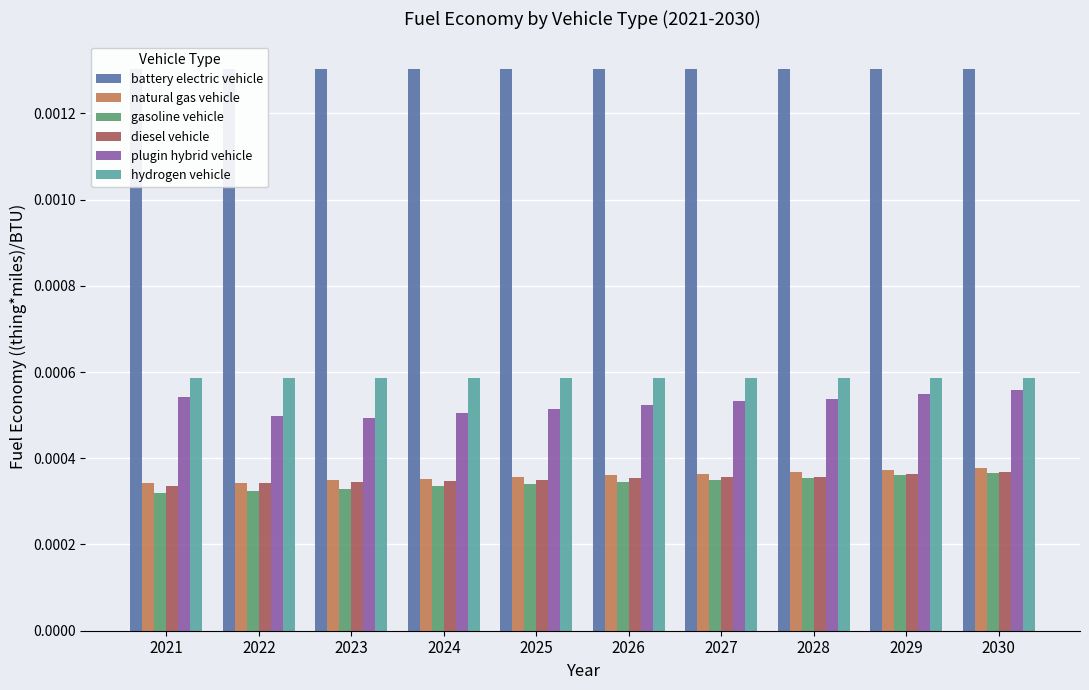

Between 2025 and 2026, which is larger?

2025